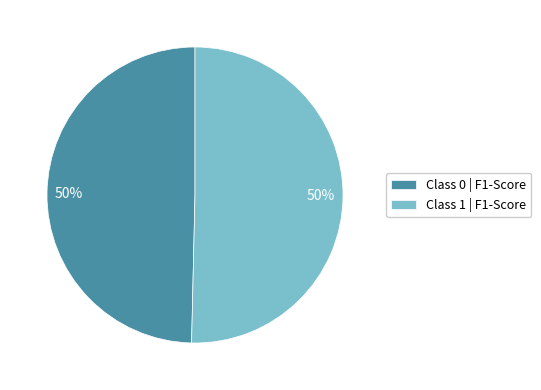

Is the sum of Class 1 | F1-Score and Class 0 | F1-Score greater than half?

Yes